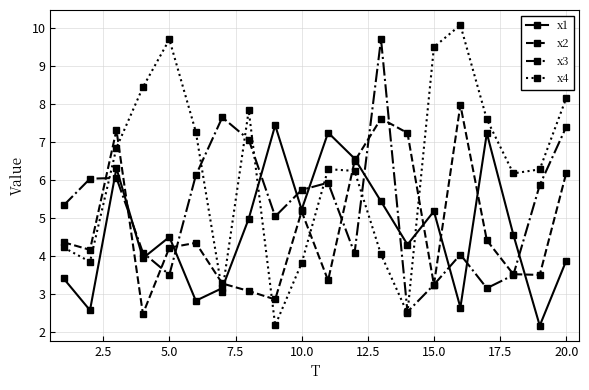

Which series has the largest range (max minus min)?

x4